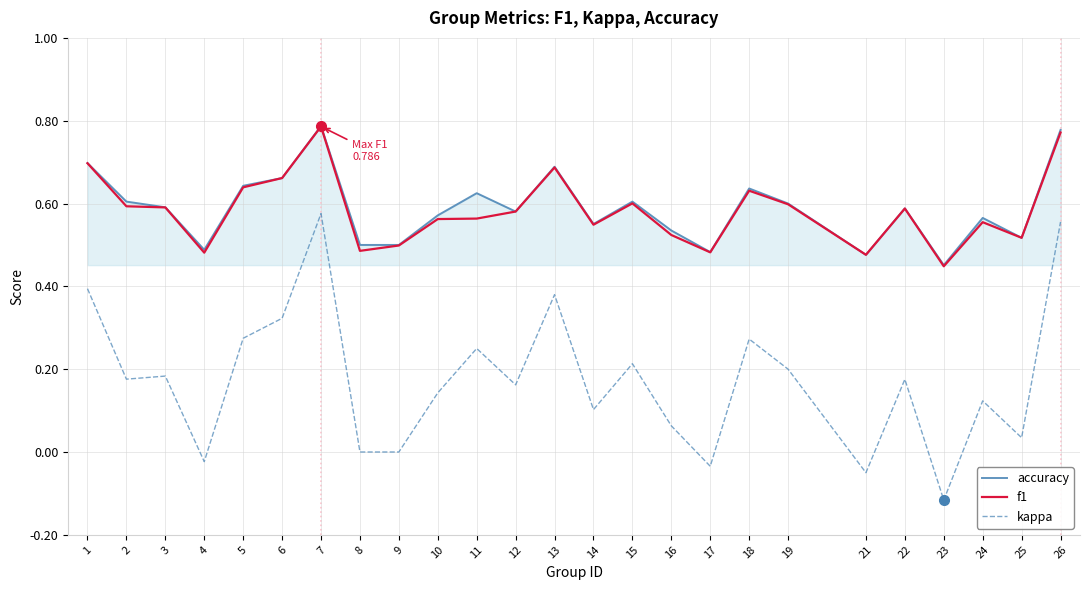

Does the chart have visible grid lines?

Yes